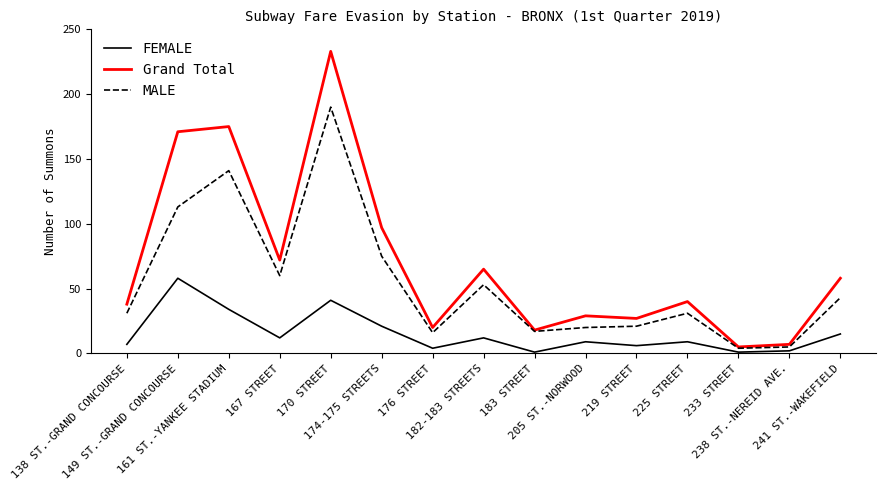

What is the highest value of the FEMALE series?

58